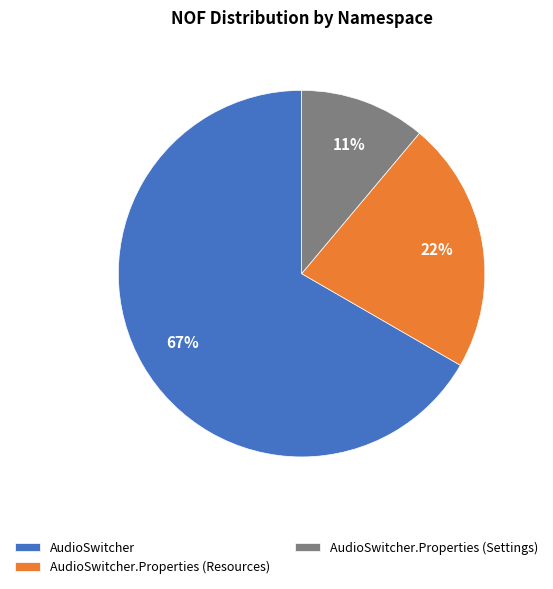

To the nearest percent, what is the combined percentage of AudioSwitcher and AudioSwitcher.Properties (Settings)?

78%